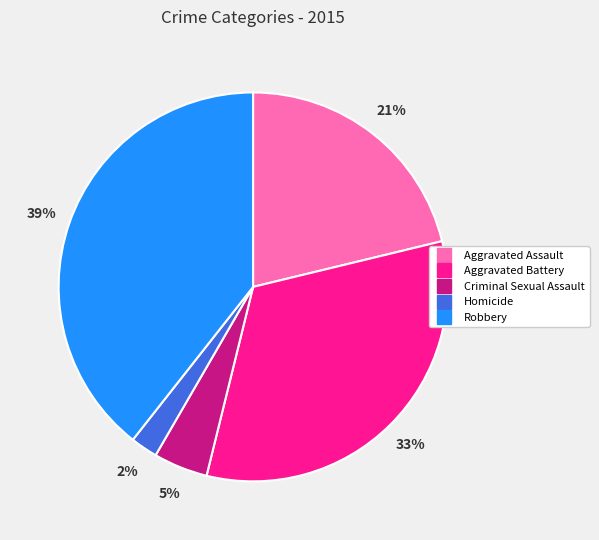

Is it true that Criminal Sexual Assault is 5% of the pie?

True